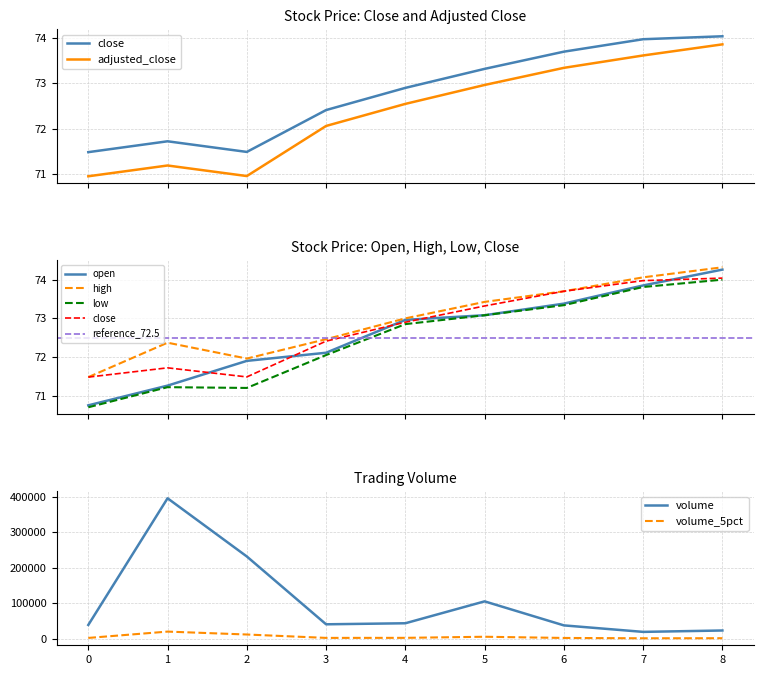

True or false: adjusted_close has a value of 97.5 at 8.

False